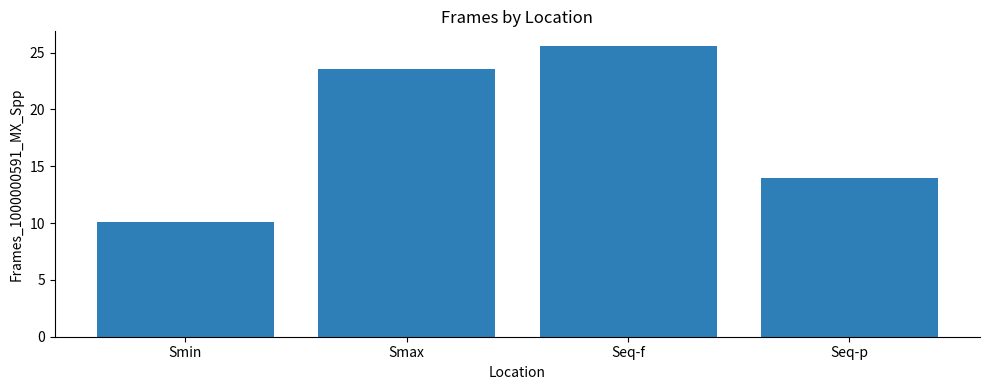

What is the average value?

18.3